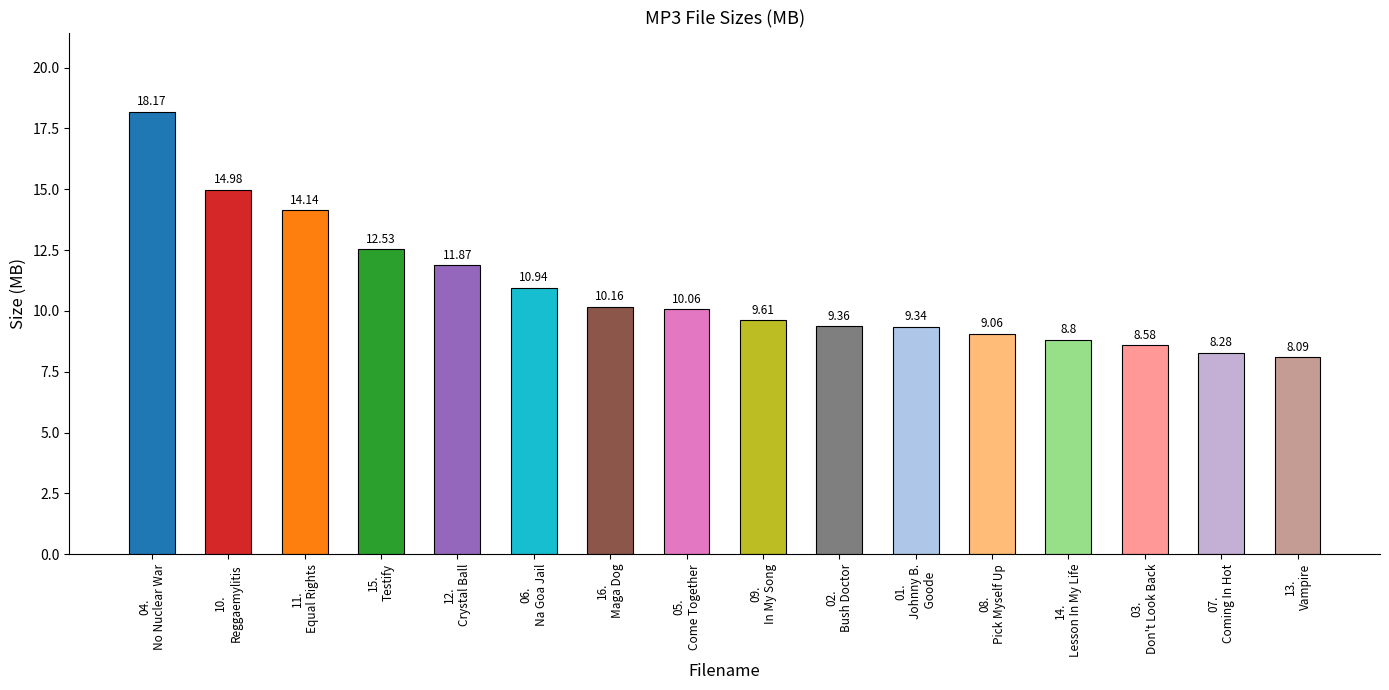

What position from the left is 08.
Pick Myself Up?

12